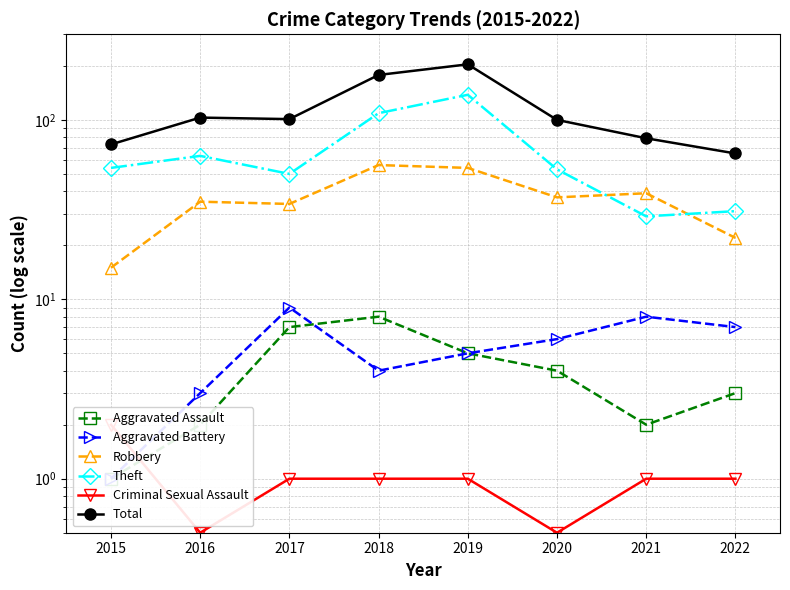

How many lines are shown in the chart?

6